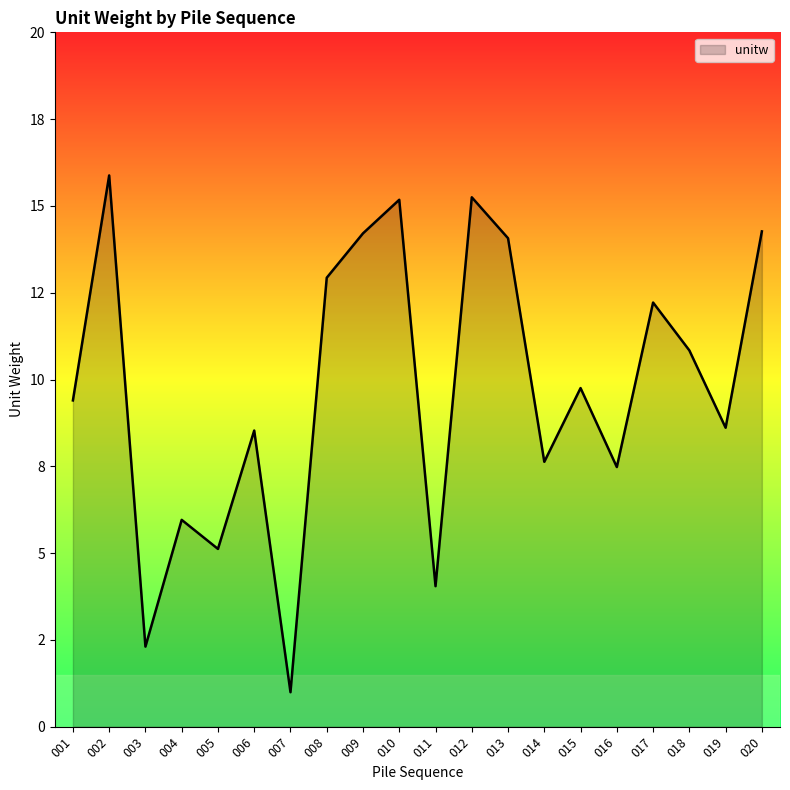

Is this an area chart (filled region under the line)?

Yes